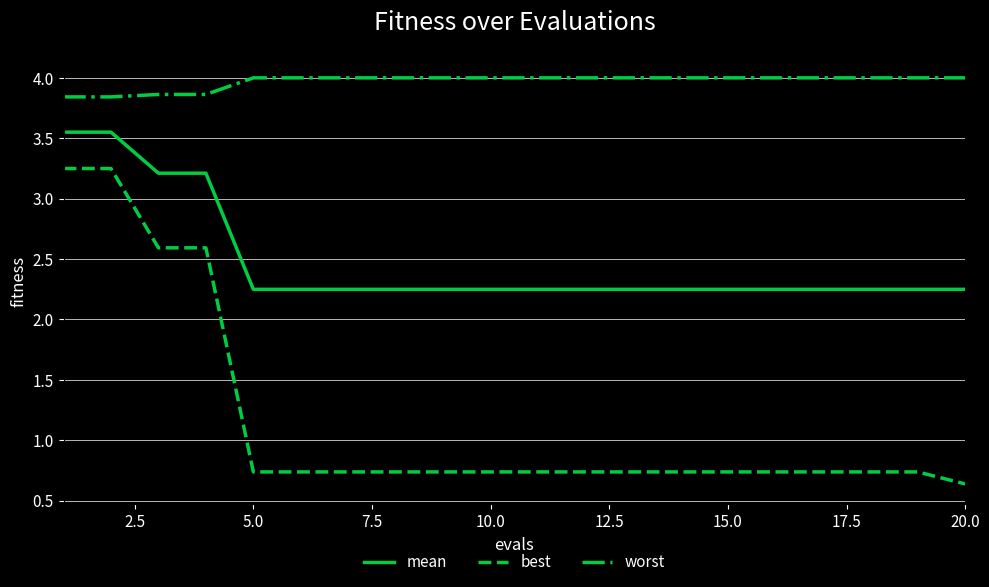

What is the difference between the maximum and minimum values in the best series?

2.6